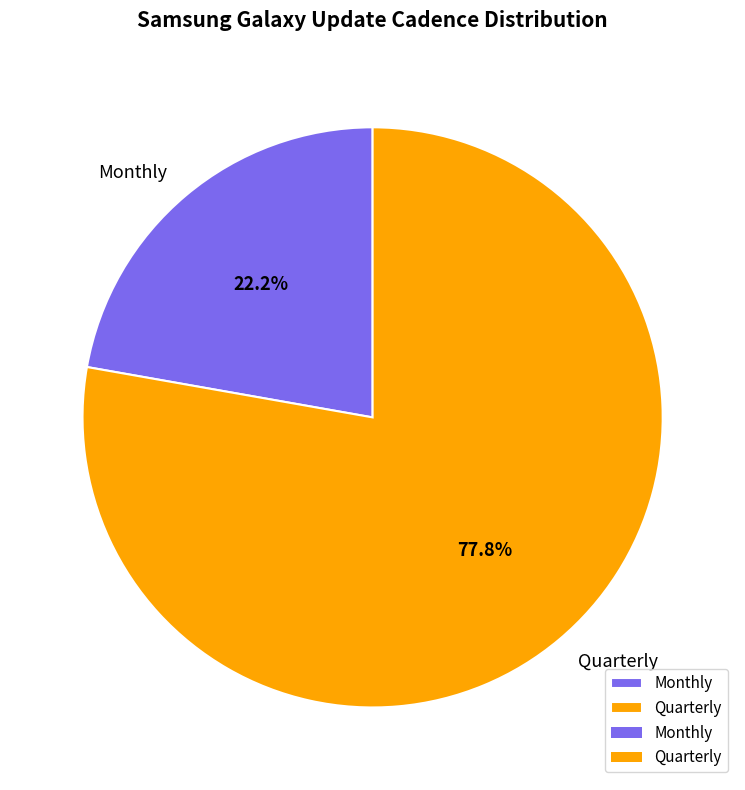

Count the number of slices in the pie.

2